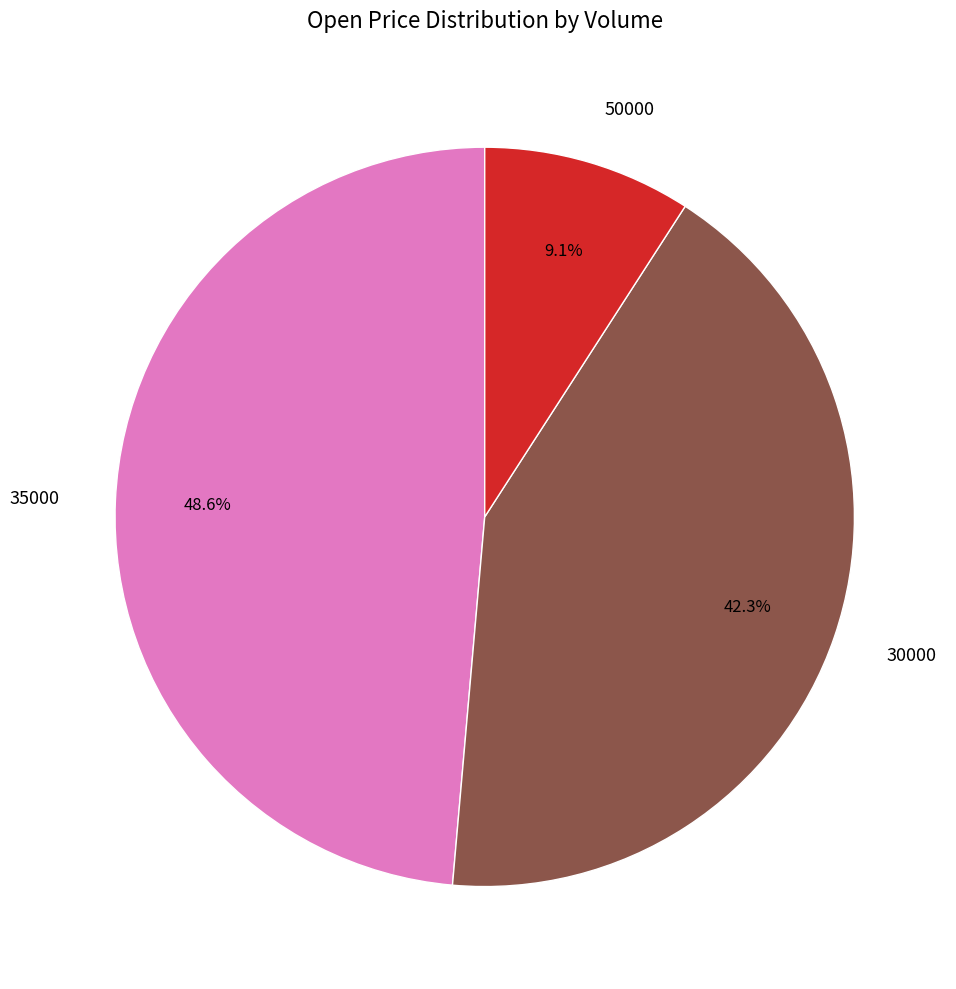

Combined, do 35000 and 50000 account for over 50%?

Yes